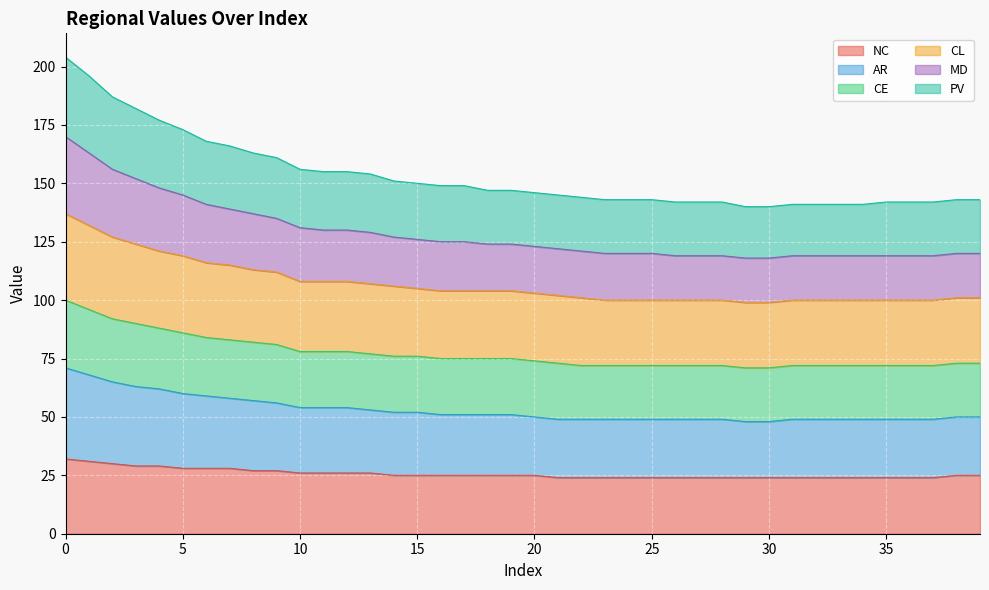

True or false: CE has more than 2 points higher than both neighbors.

False